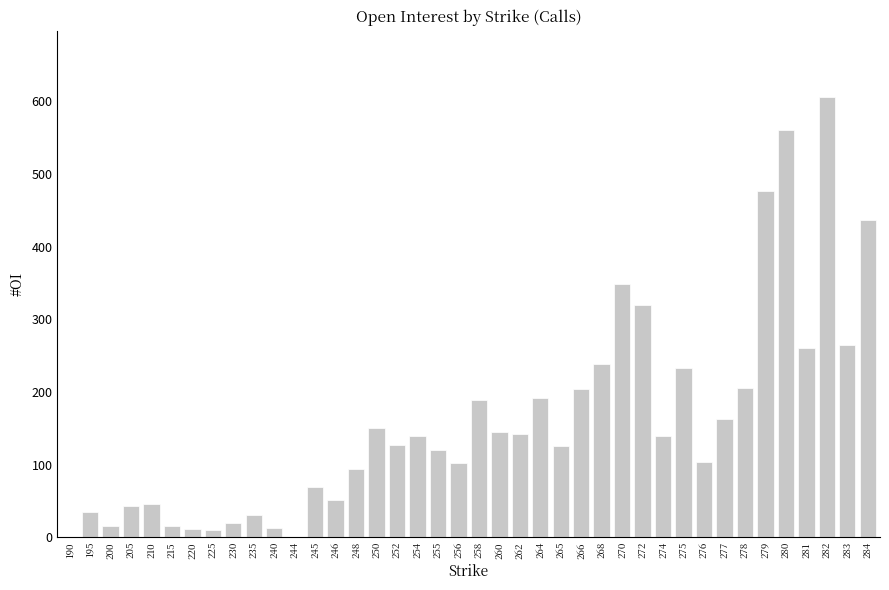

What is the sum of all values?

6440